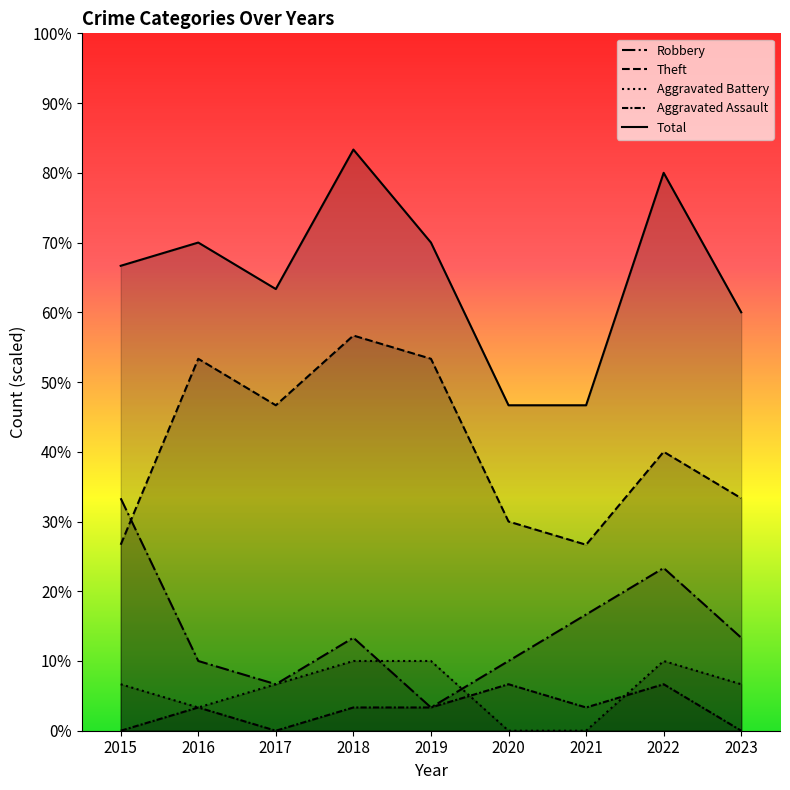

At which category is the sum across all series the highest?

2018